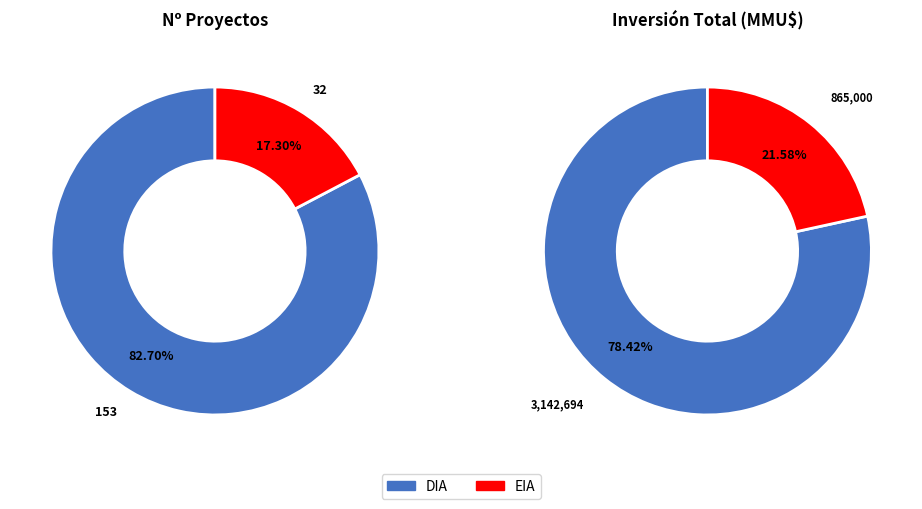

Between EIA and DIA, which is larger?

DIA